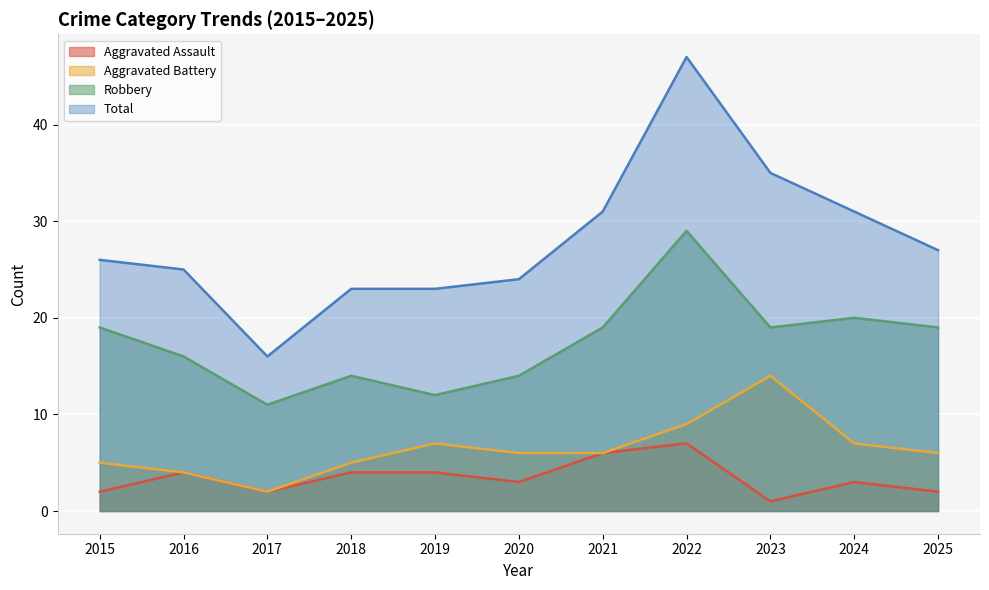

What is the difference between the maximum and second lowest values in the Total series?

24